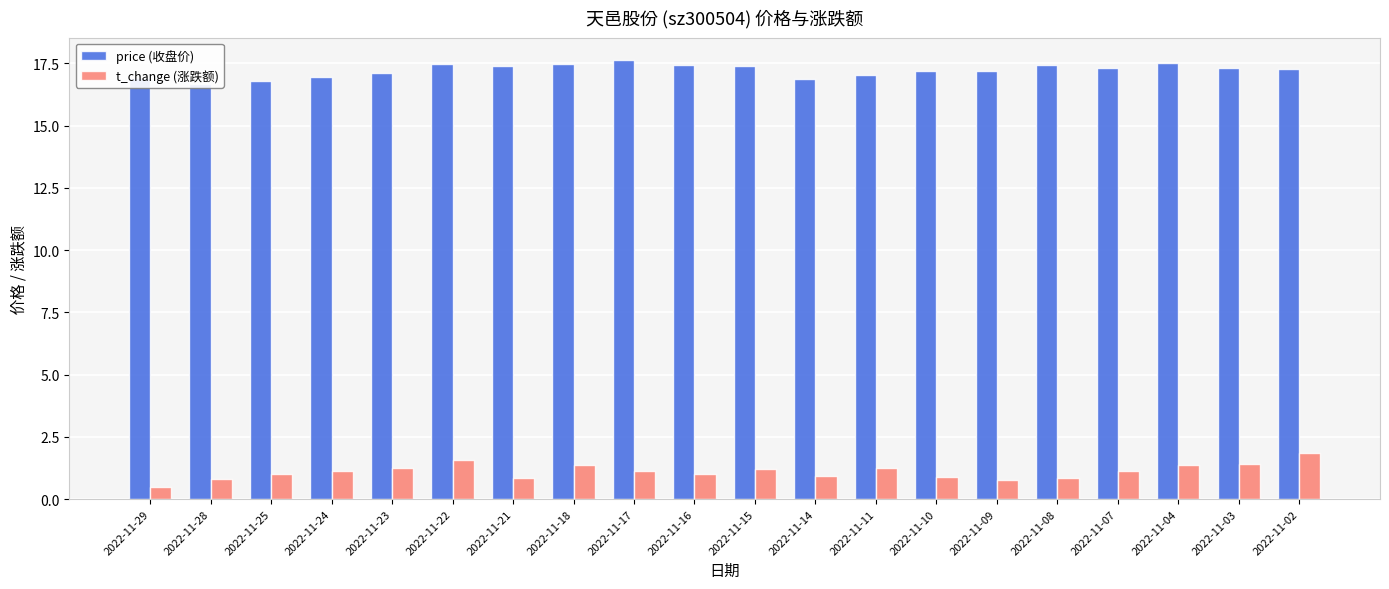

What are all the series names shown in the legend?

price (收盘价), t_change (涨跌额)